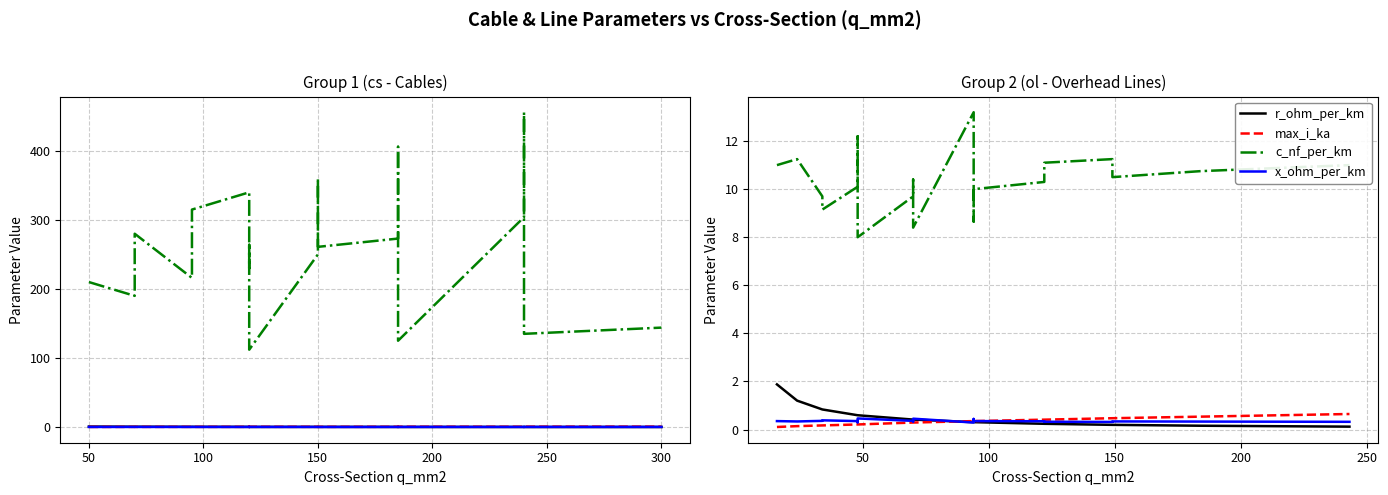

Which series has the largest range (max minus min)?

c_nf_per_km